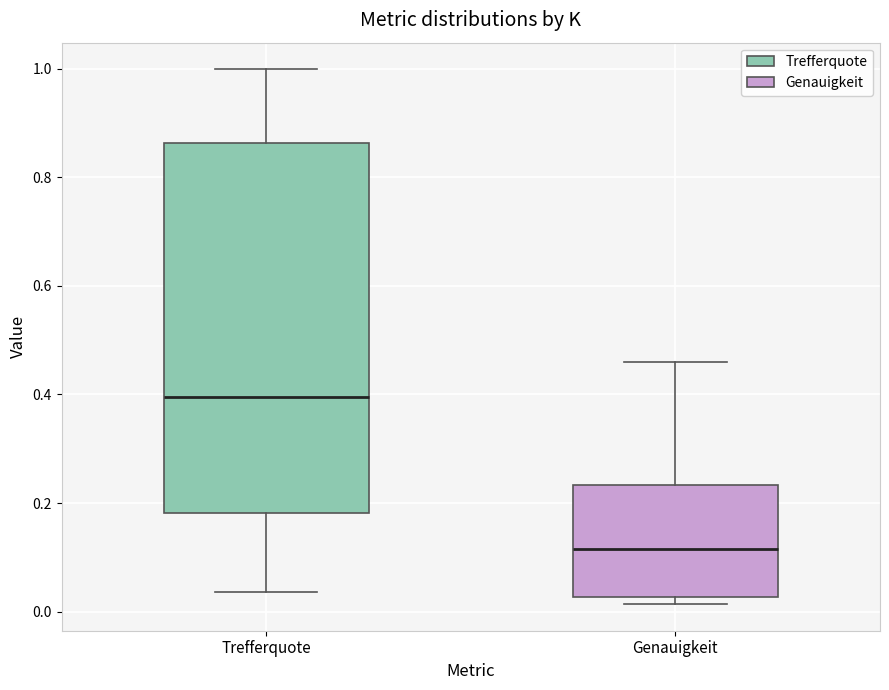

Reading left to right, transcribe this box plot: for each box, give where its median line is, the range the box spans, and where its two whiskers end, as read against the y-axis. The values are not printed on the chart, so give them approximately, as read against the axis.

Trefferquote: median 0.40, box 0.18 to 0.86, whiskers 0.04 to 1.00
Genauigkeit: median 0.12, box 0.02 to 0.24, whiskers 0.02 (just below the box's lower edge) to 0.46